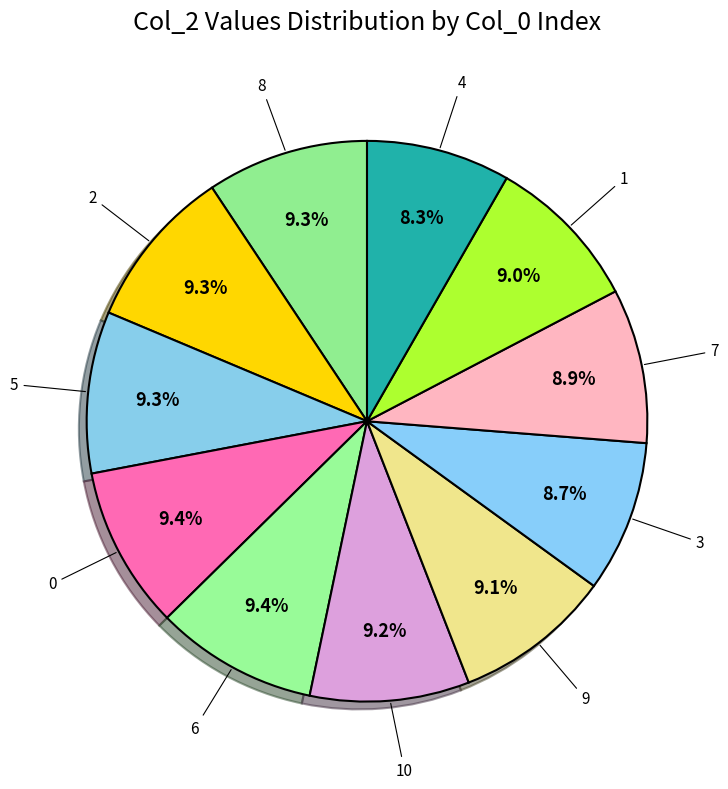

Is it true that 8 is 23% of the pie?

False